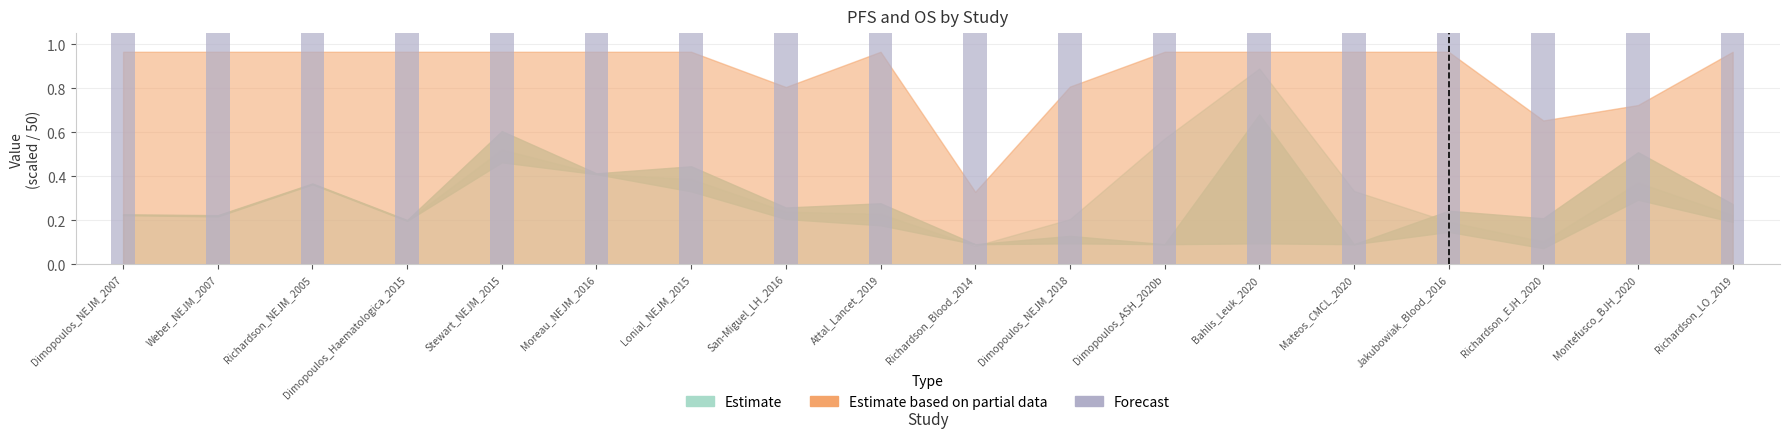

What is the ratio of the value at Jakubowiak_Blood_2016 to the value at Weber_NEJM_2007?

0.4